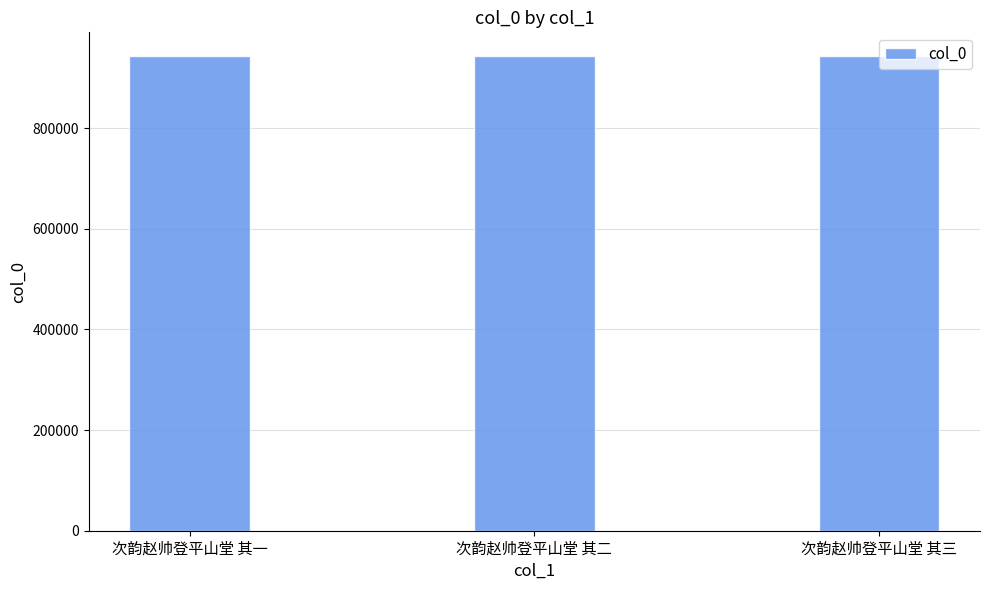

Where does the data first go above 943267?

次韵赵帅登平山堂 其一